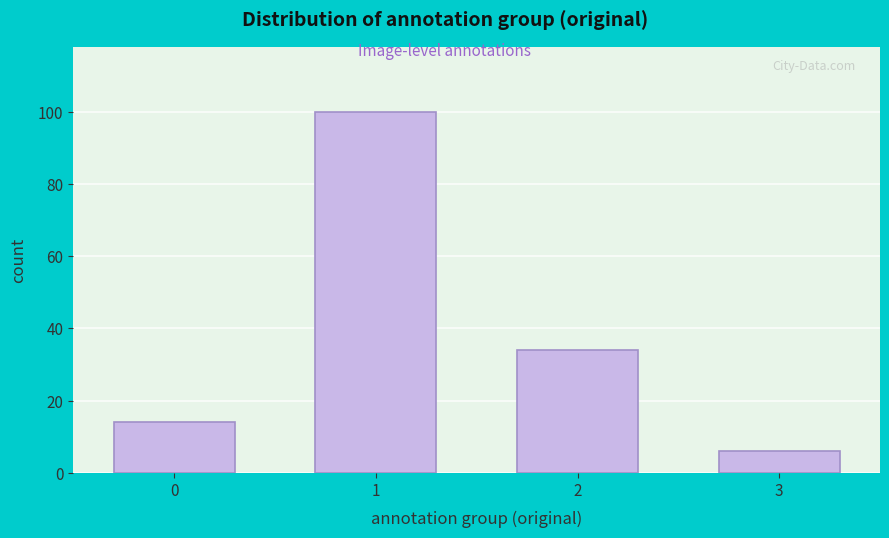

Reading left to right, list every bar in this chart as the range it spans on the x-axis followed by its height. The values are not printed on the chart, so give them approximately, as read against the axis.

-0.5 to 0.5: 14
0.5 to 1.5: 100
1.5 to 2.5: 34
2.5 to 3.5: 6